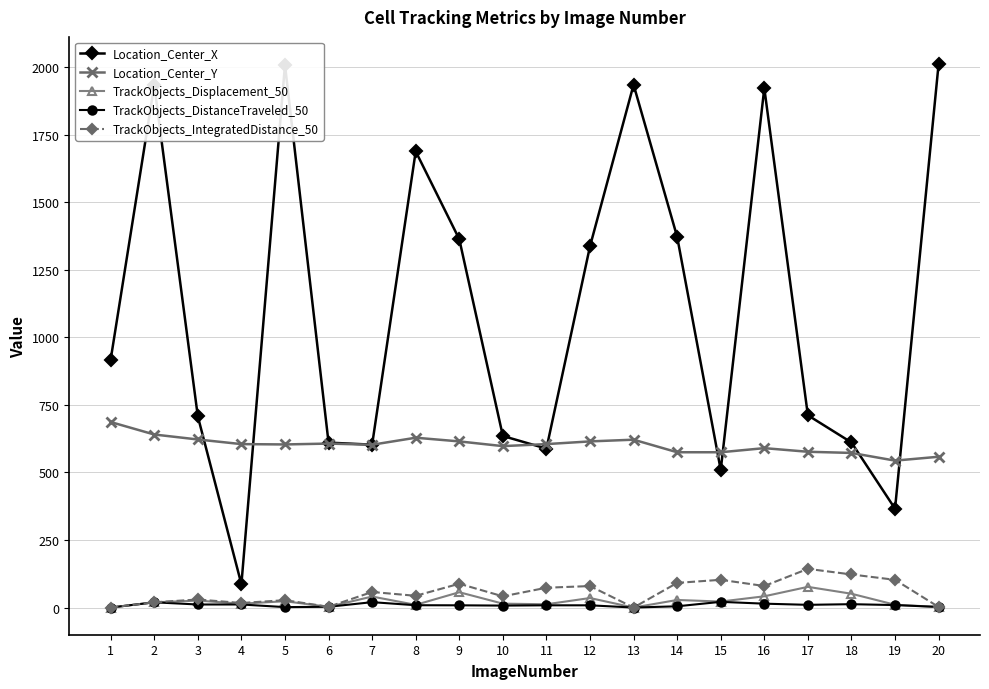

Count the number of categories in the chart.

20